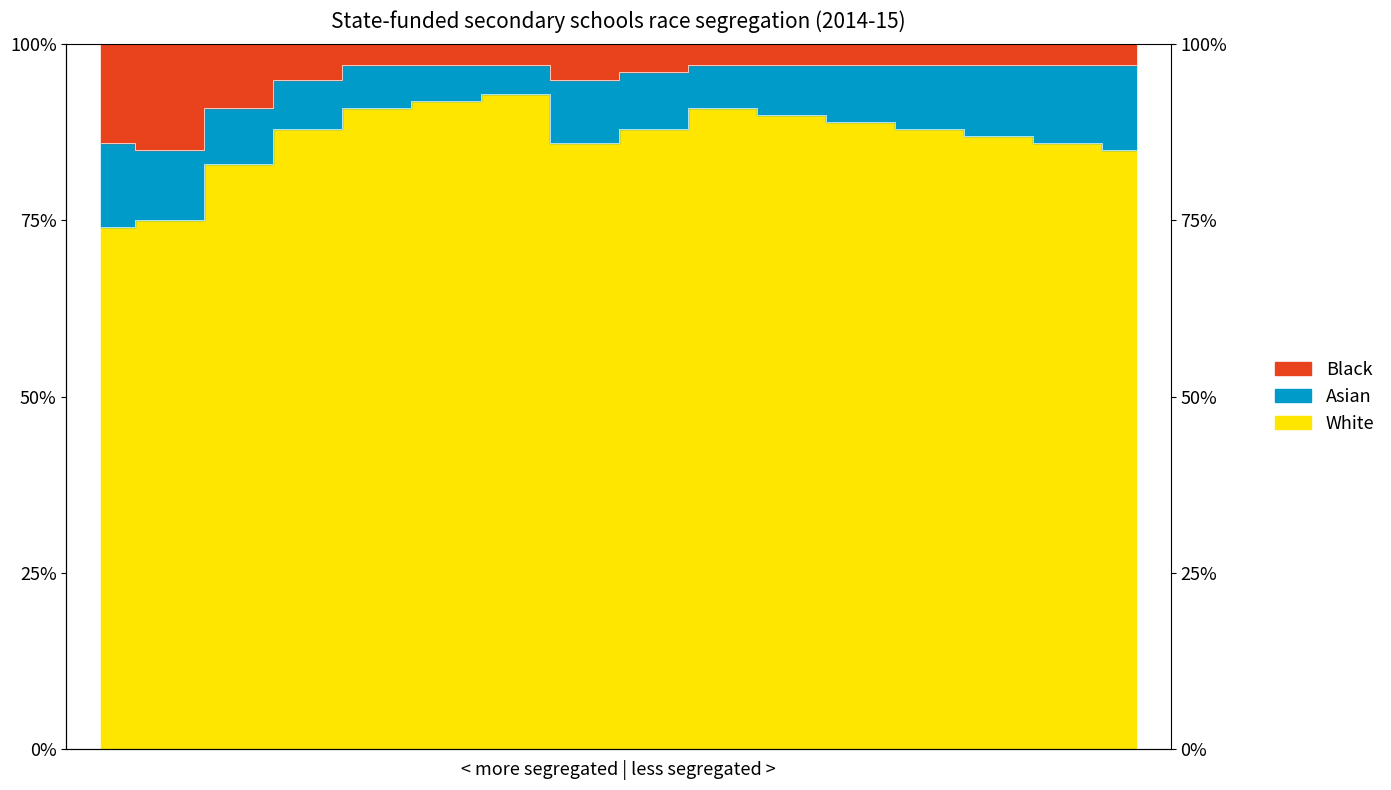

The value of Black at 13 is 97. True or false?

True